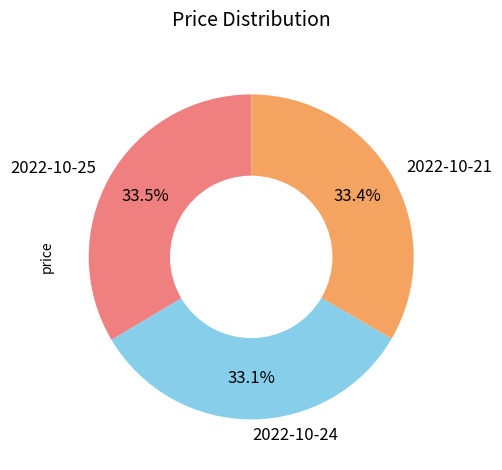

What is the ratio of the value at 2022-10-24 to the value at 2022-10-25?

1.0